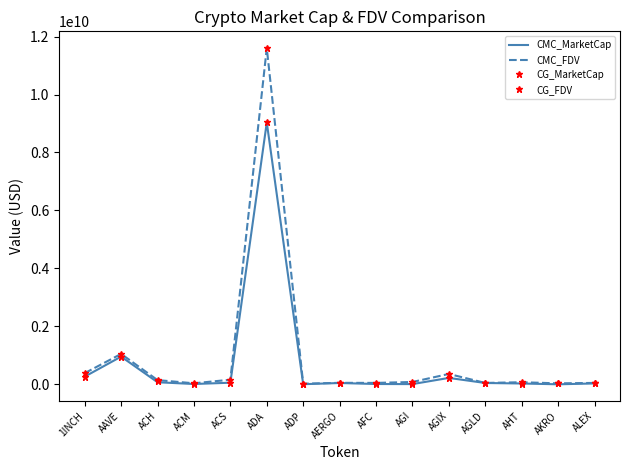

What is the difference between the maximum and minimum values in the CG_MarketCap series?

9051366253